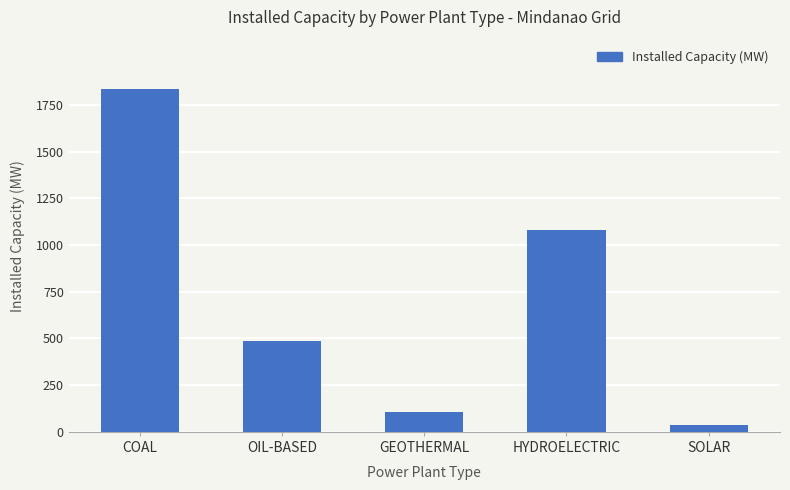

What is the difference between the values at SOLAR and OIL-BASED?

446.3